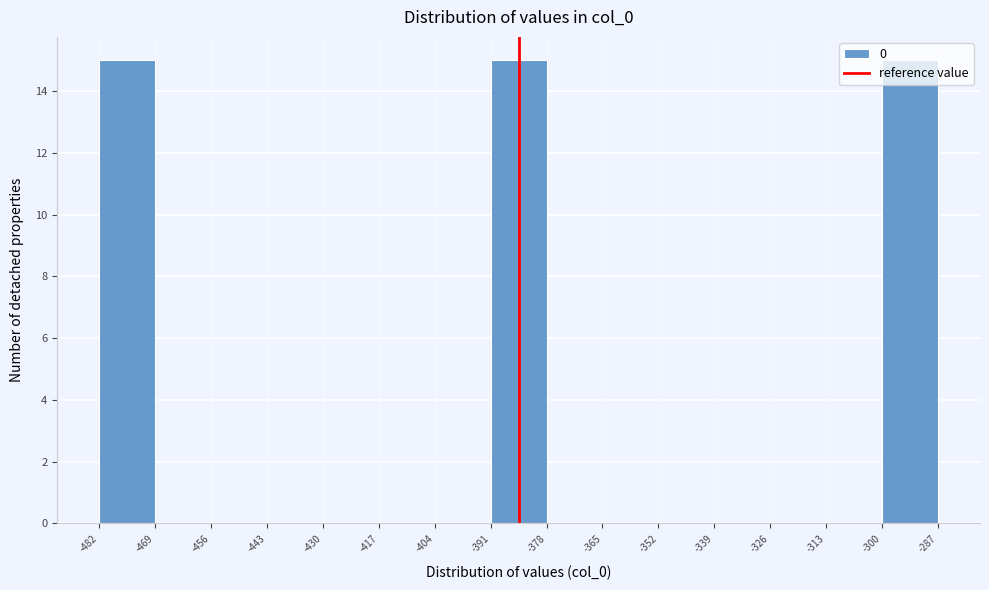

How tall is the bar that spans -391 to -378 on the x-axis? The values are not printed on the chart, so give them approximately, as read against the axis.

15